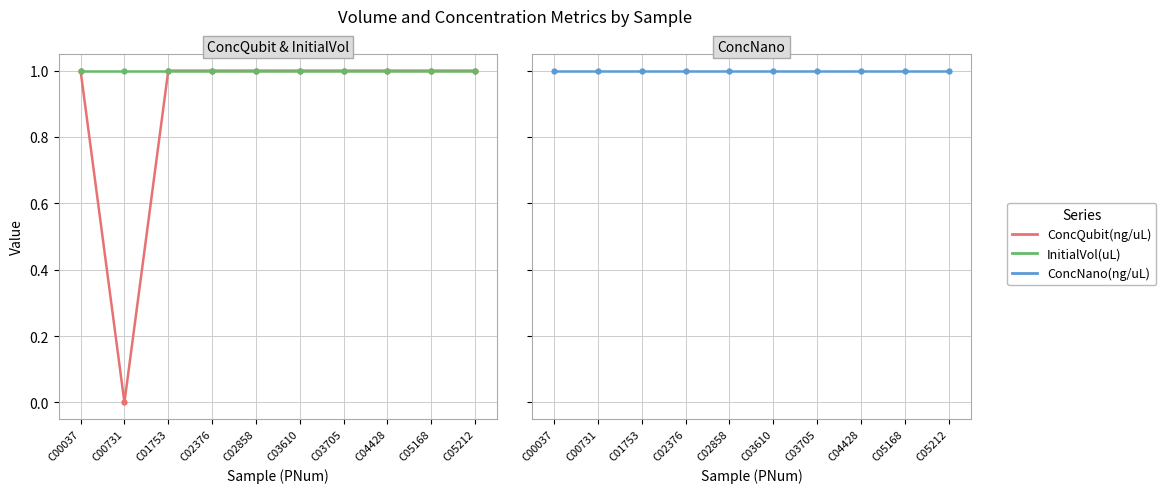

What value does the ConcNano(ng/uL) series have at C05212?

1